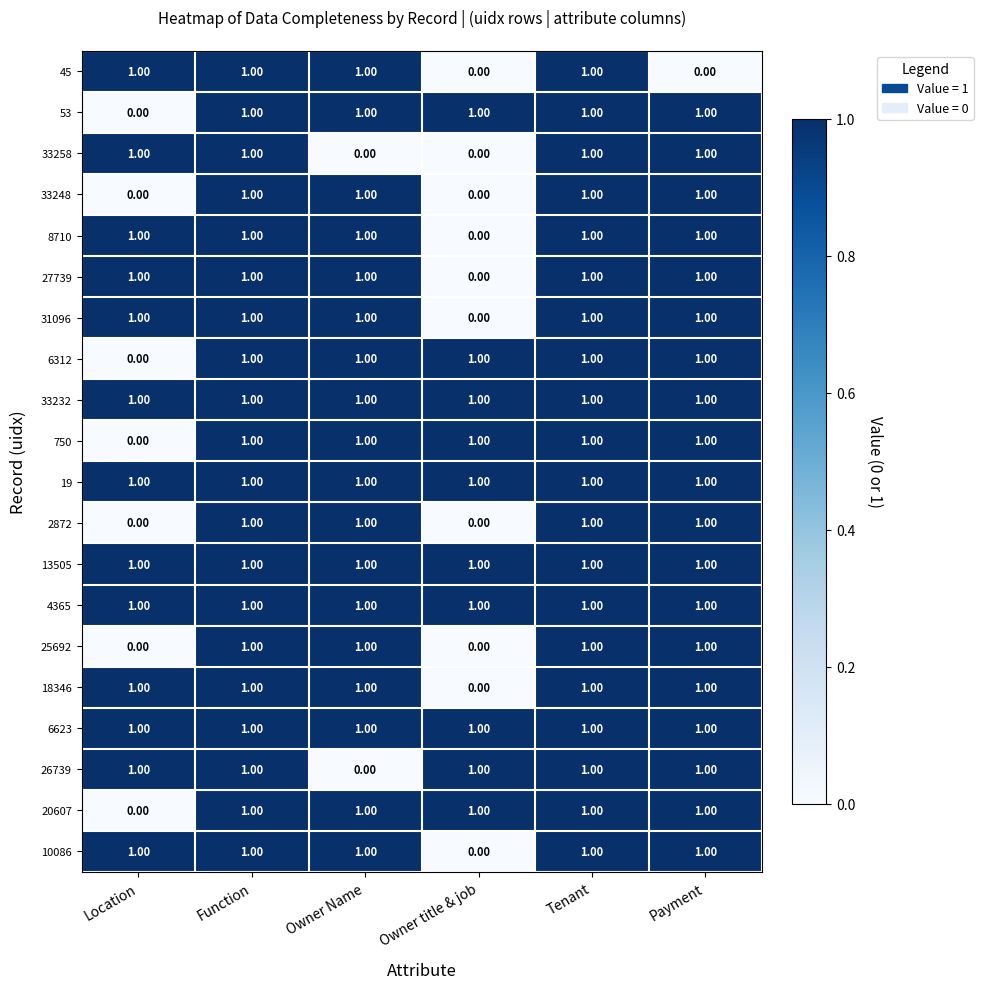

At how many categories does at least one series exceed 0?

6